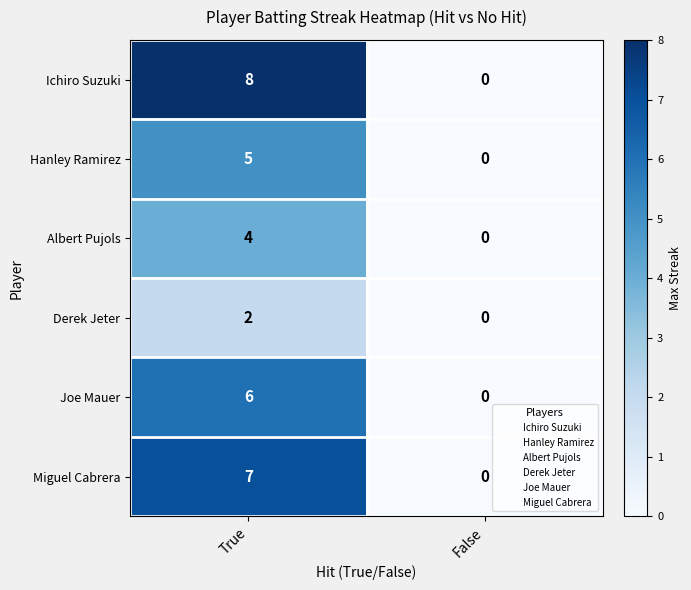

Reading left to right, extract all data points from this chart.

Ichiro Suzuki: True=8	False=0
Hanley Ramirez: True=5	False=0
Albert Pujols: True=4	False=0
Derek Jeter: True=2	False=0
Joe Mauer: True=6	False=0
Miguel Cabrera: True=7	False=0